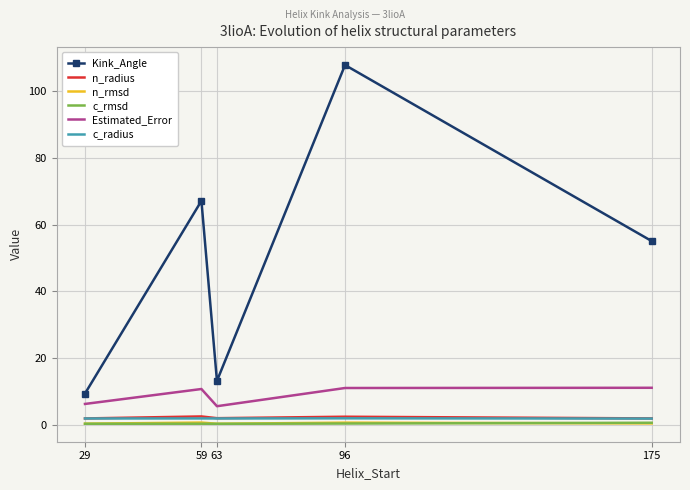

What is the difference between the maximum and minimum values in the Kink_Angle series?

98.5